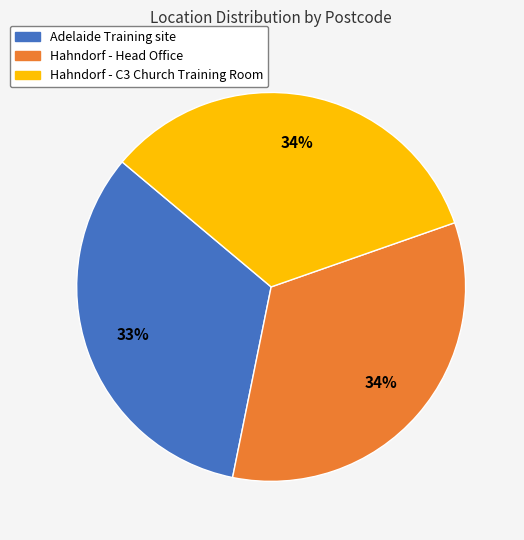

What is the ratio of the value at Hahndorf - C3 Church Training Room to the value at Hahndorf - Head Office?

1.0